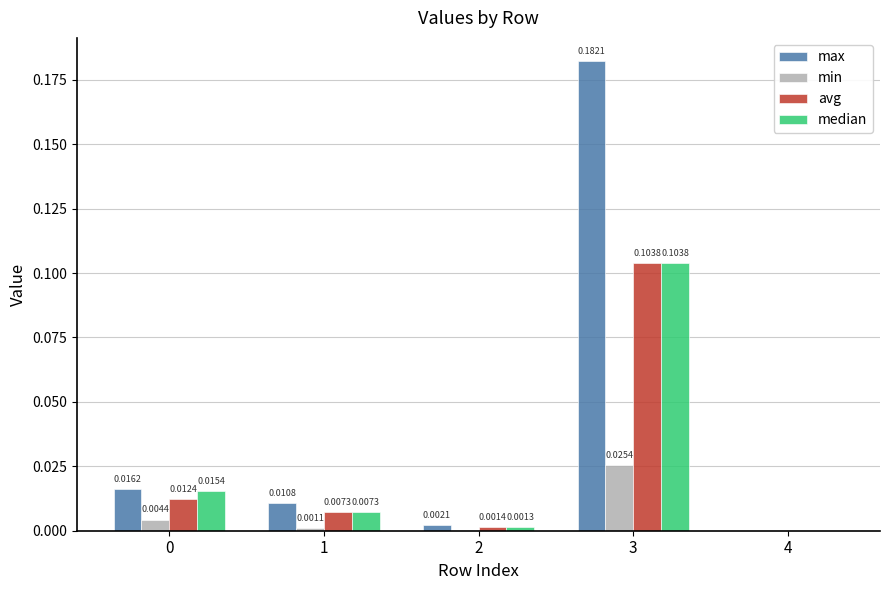

Are the bars horizontal?

No